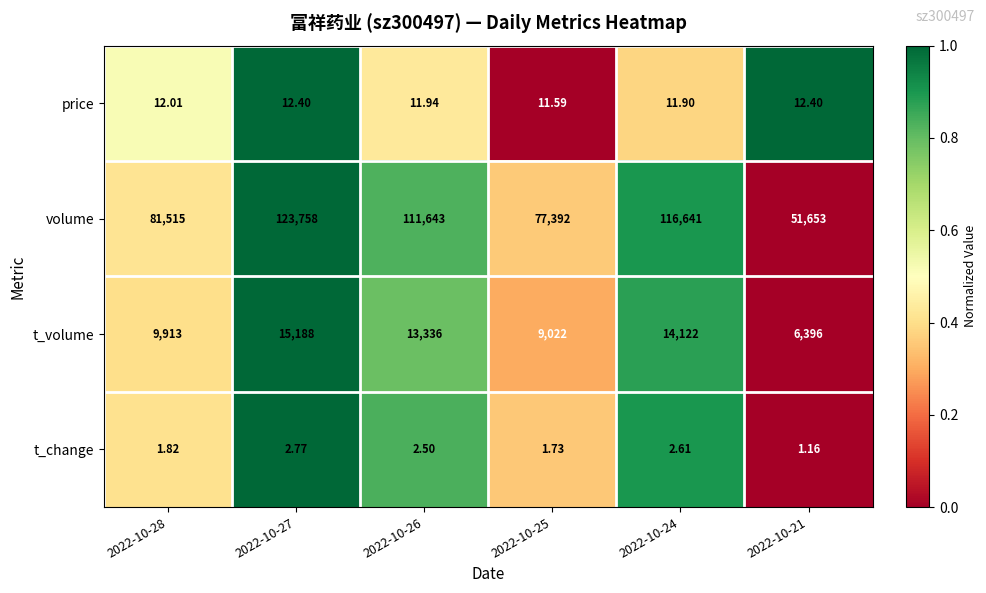

Which series has the largest range (max minus min)?

volume